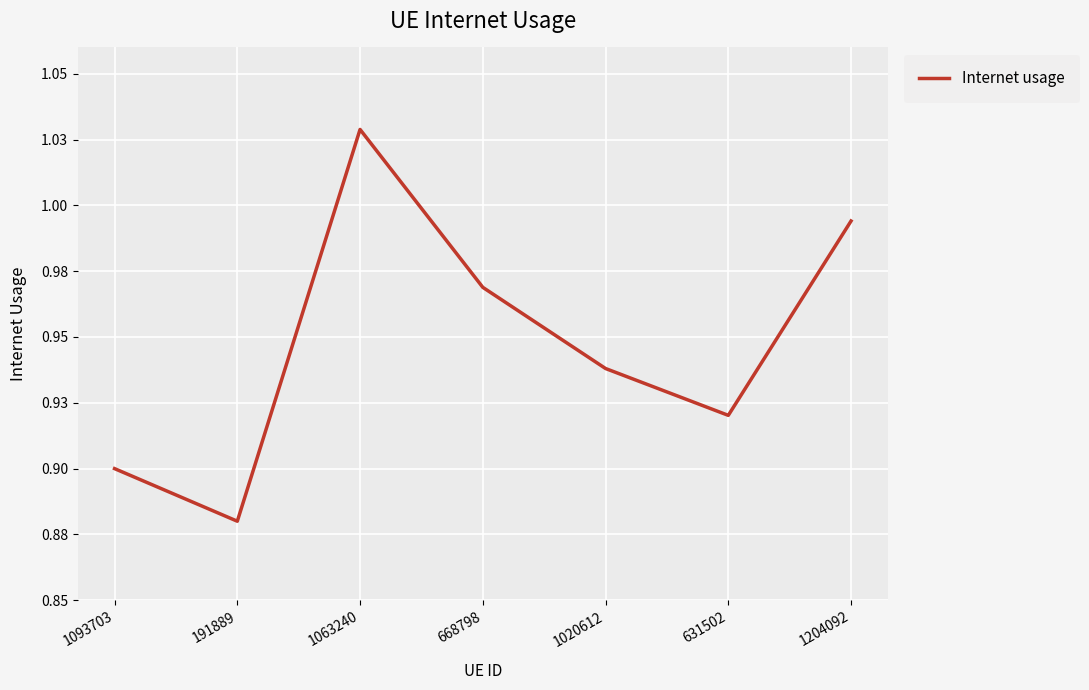

Does the chart display data point markers on the line(s)?

No